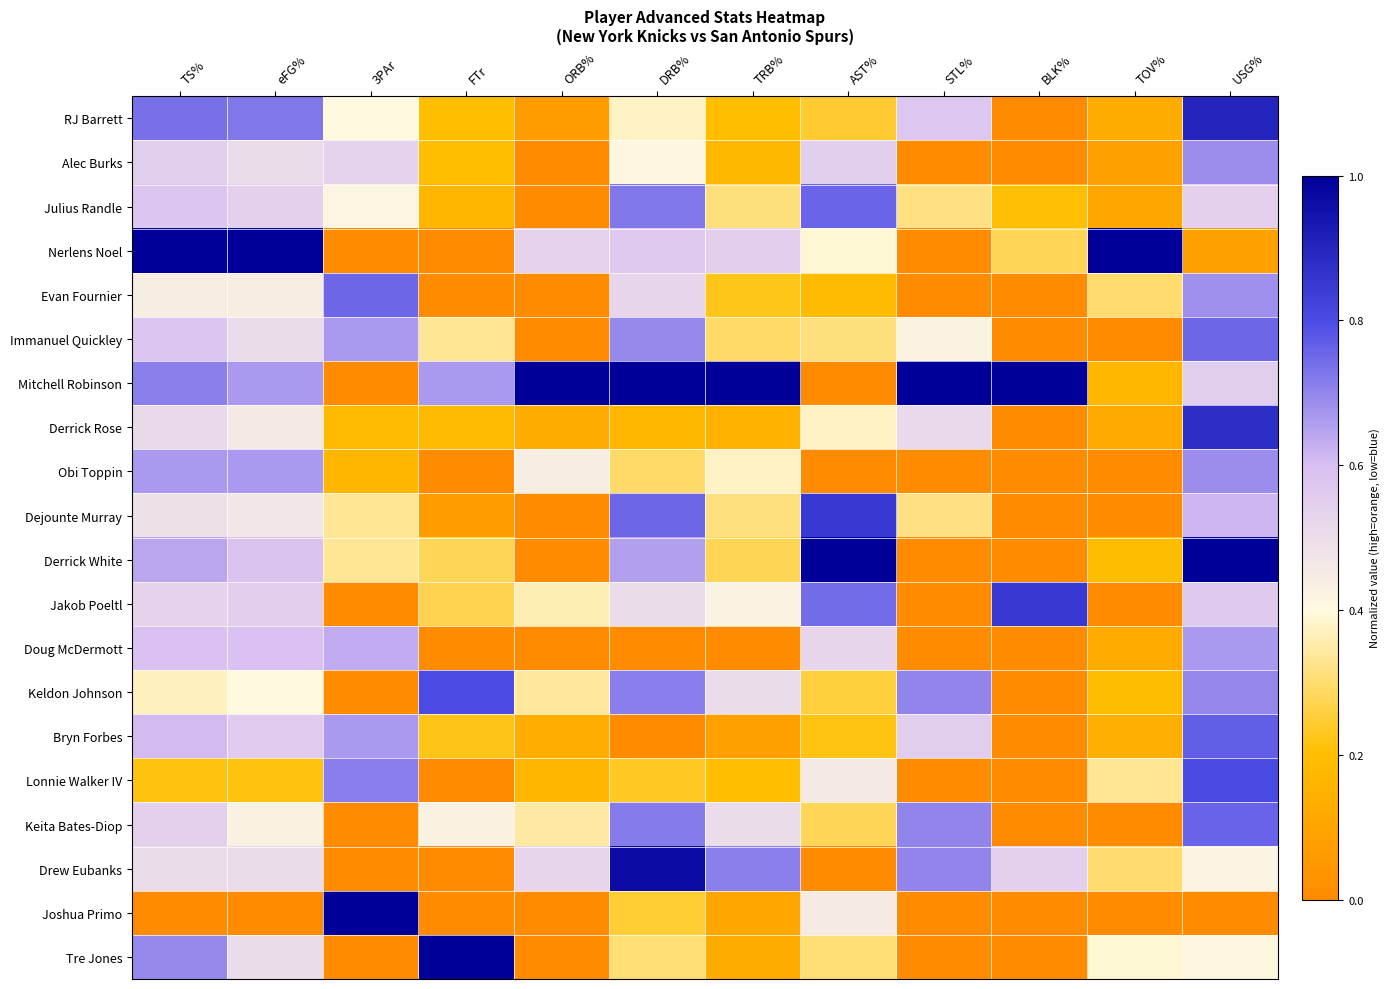

At how many categories does at least one series exceed 0?

12